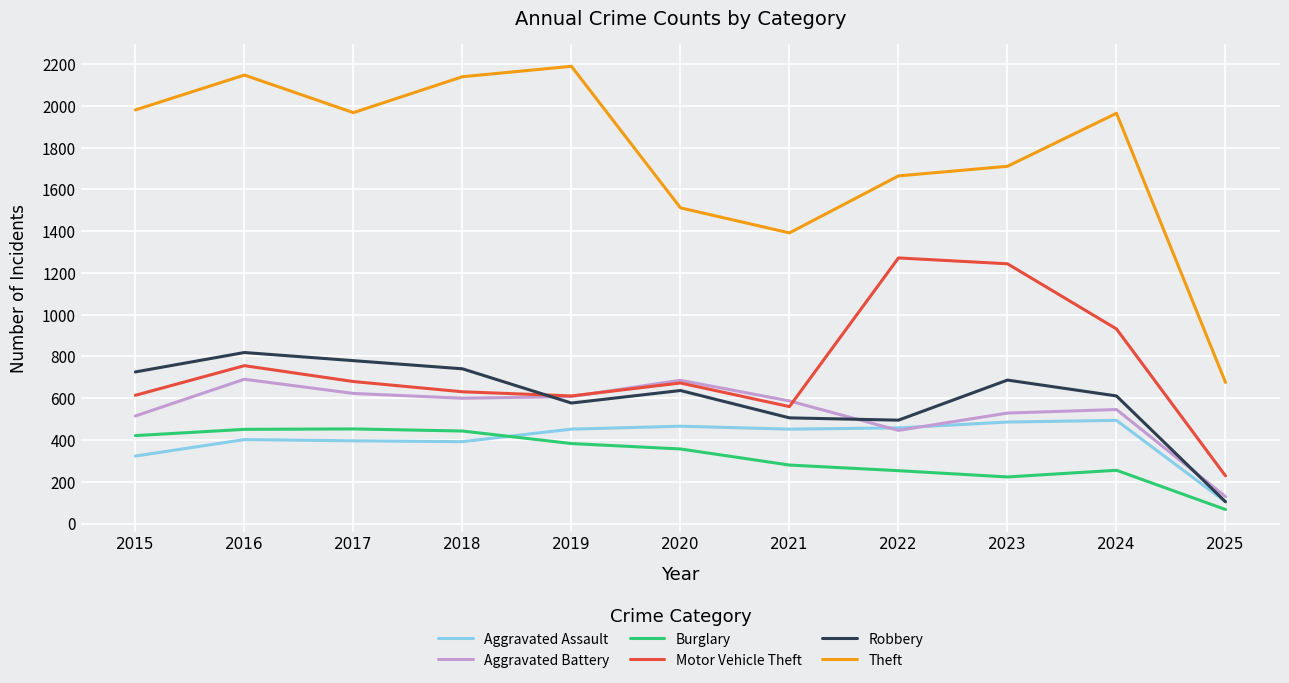

In Robbery, how many points are higher than both neighbors (excluding endpoints)?

3